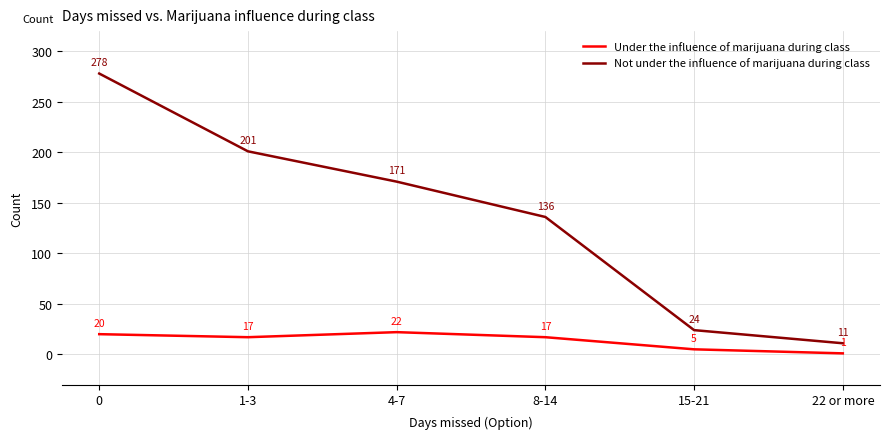

What is the label of the 5th point from the right?

1-3